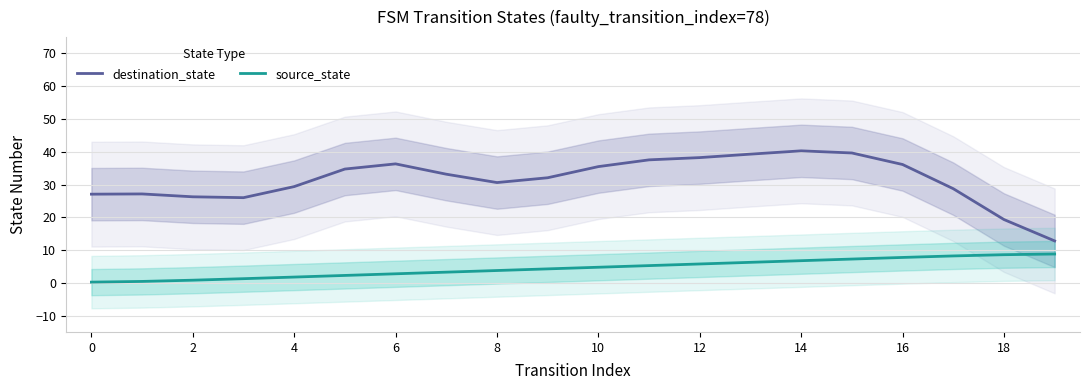

What are all the series names shown in the legend?

destination_state, source_state